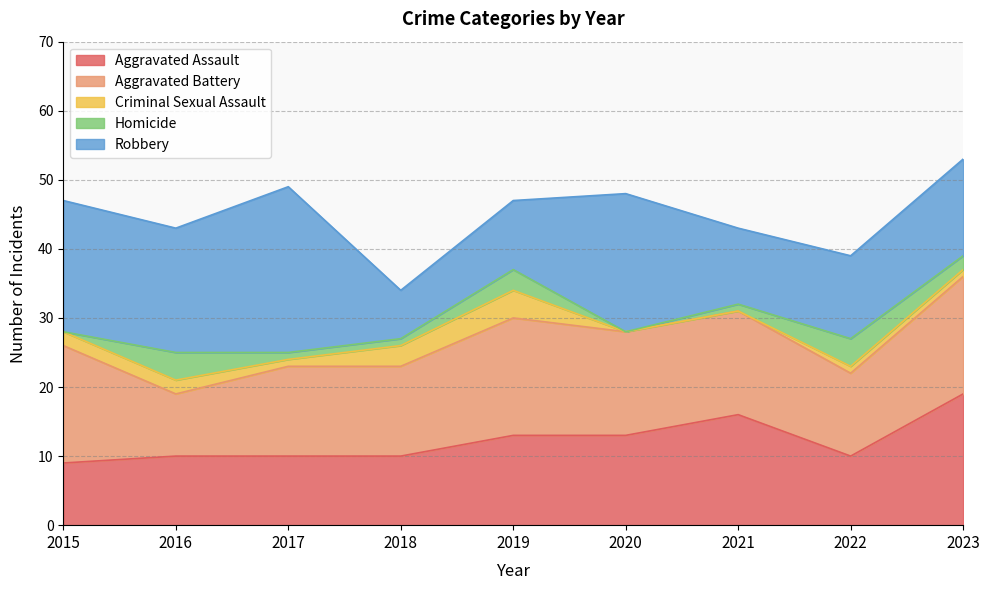

What is the maximum value for Homicide?

4